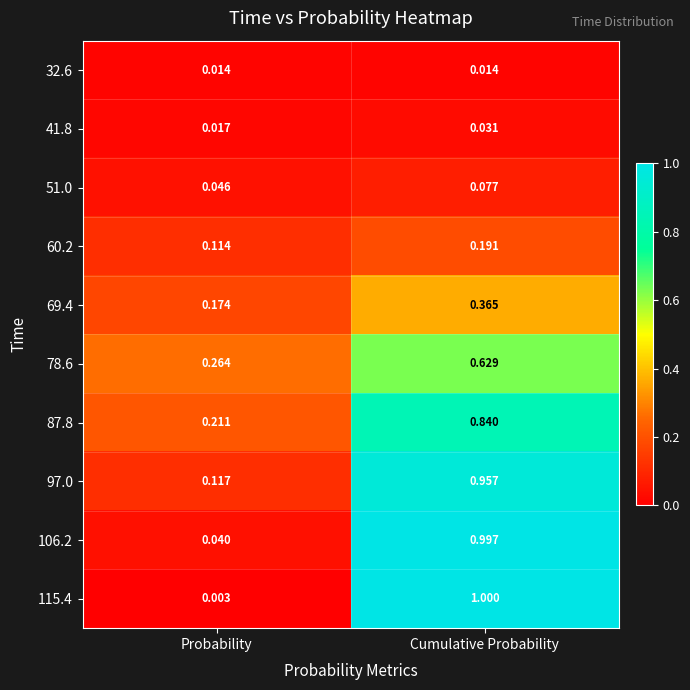

Which category has the lowest value across all series?

Probability